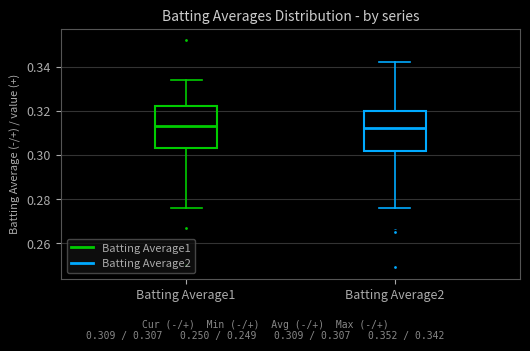

Reading left to right, transcribe this box plot: for each box, give where its median line is, the range the box spans, and where its two whiskers end, as read against the y-axis. The values are not printed on the chart, so give them approximately, as read against the axis.

Batting Average1: median 0.314, box 0.304 to 0.322, whiskers 0.276 to 0.334
Batting Average2: median 0.312, box 0.302 to 0.320, whiskers 0.276 to 0.342